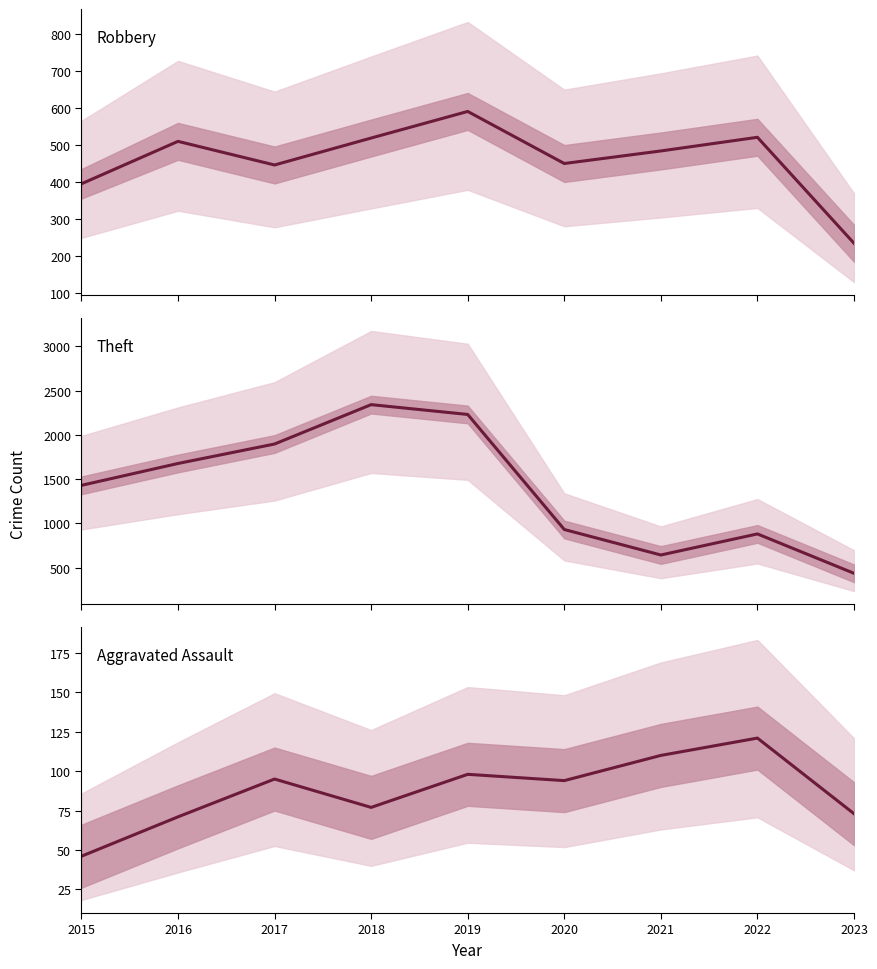

What is the difference between the maximum and minimum values in the Robbery series?

357